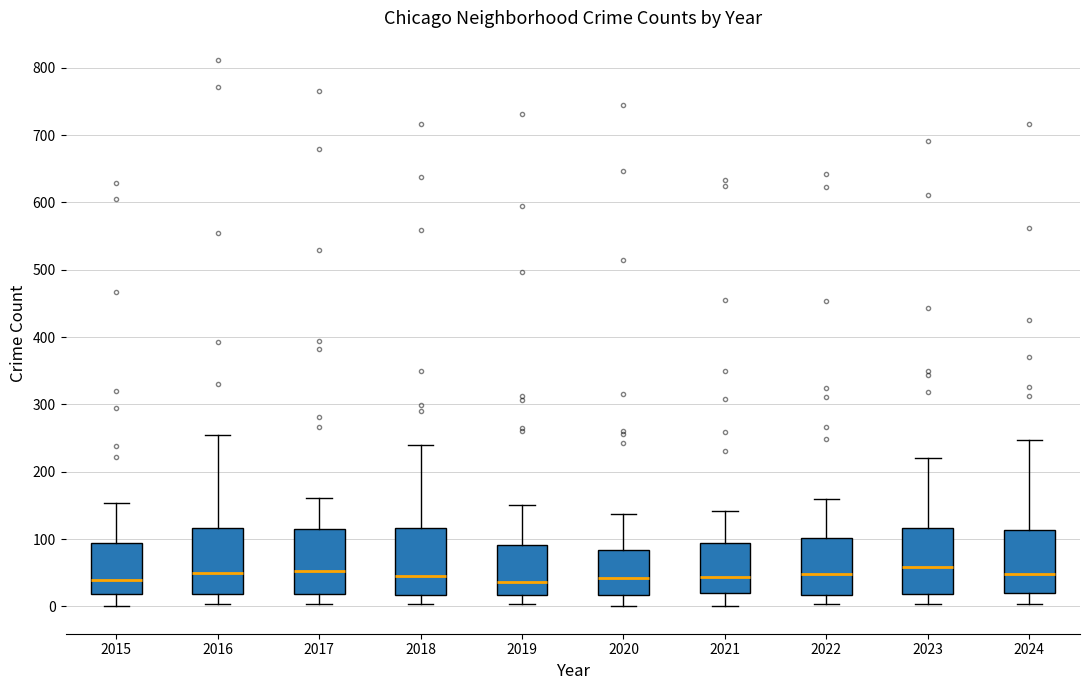

Where does the lower whisker of the box at x = 2019 end on the y-axis? The values are not printed on the chart, so give them approximately, as read against the axis.

0